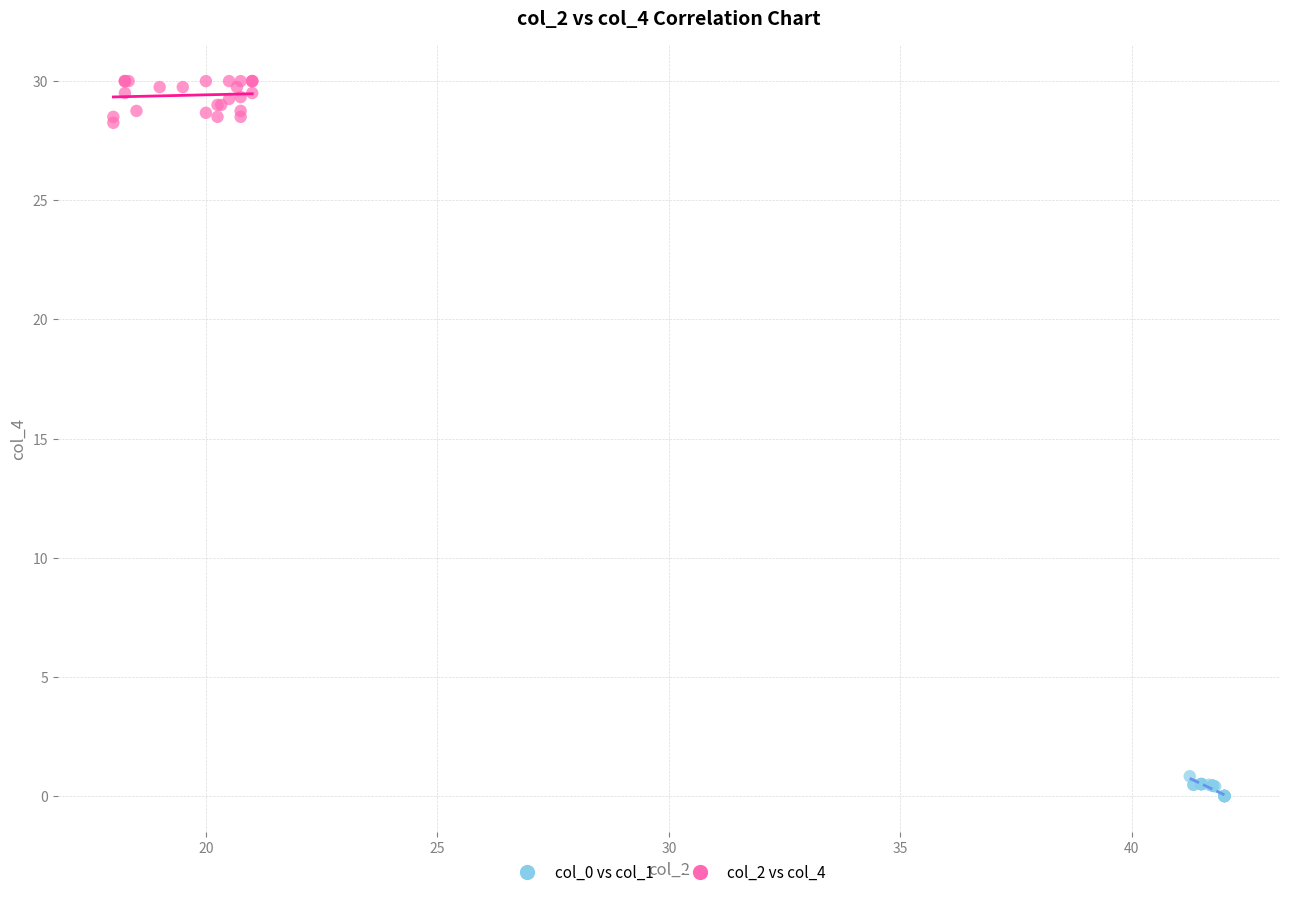

What are all the series names shown in the legend?

col_0 vs col_1, col_2 vs col_4